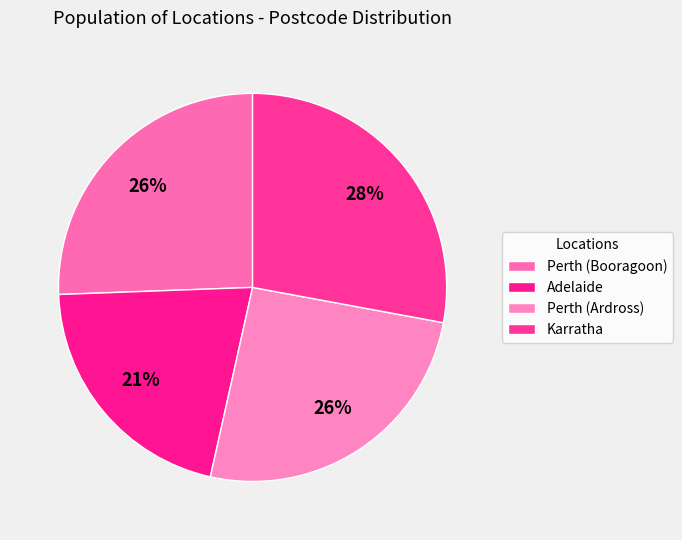

What is the largest slice in the pie chart?

Karratha